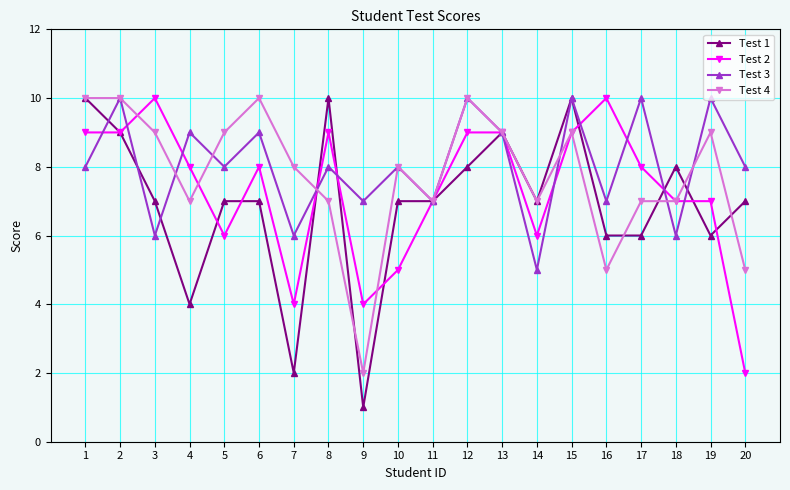

How many data points does each series have?

20